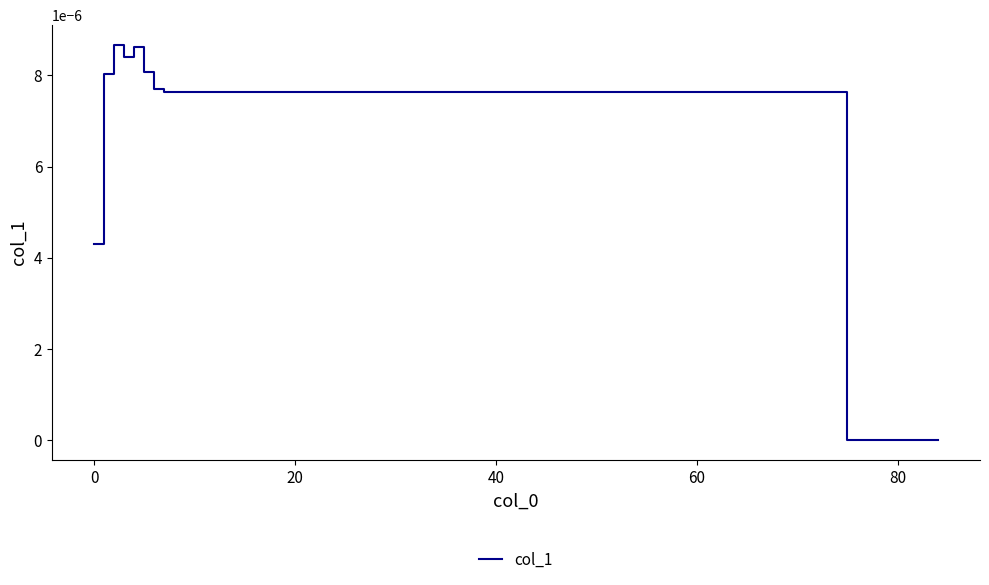

Count the number of data series in this chart.

1